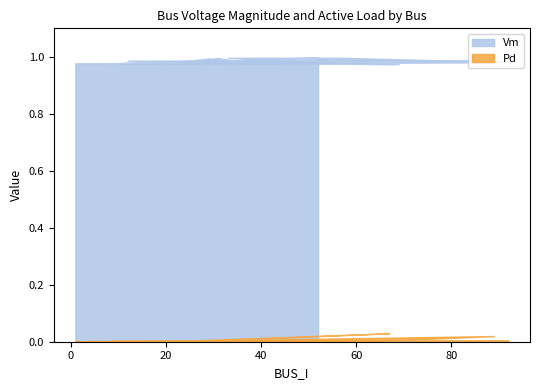

Rank the series by their maximum value, from highest to lowest.

Vm, Pd